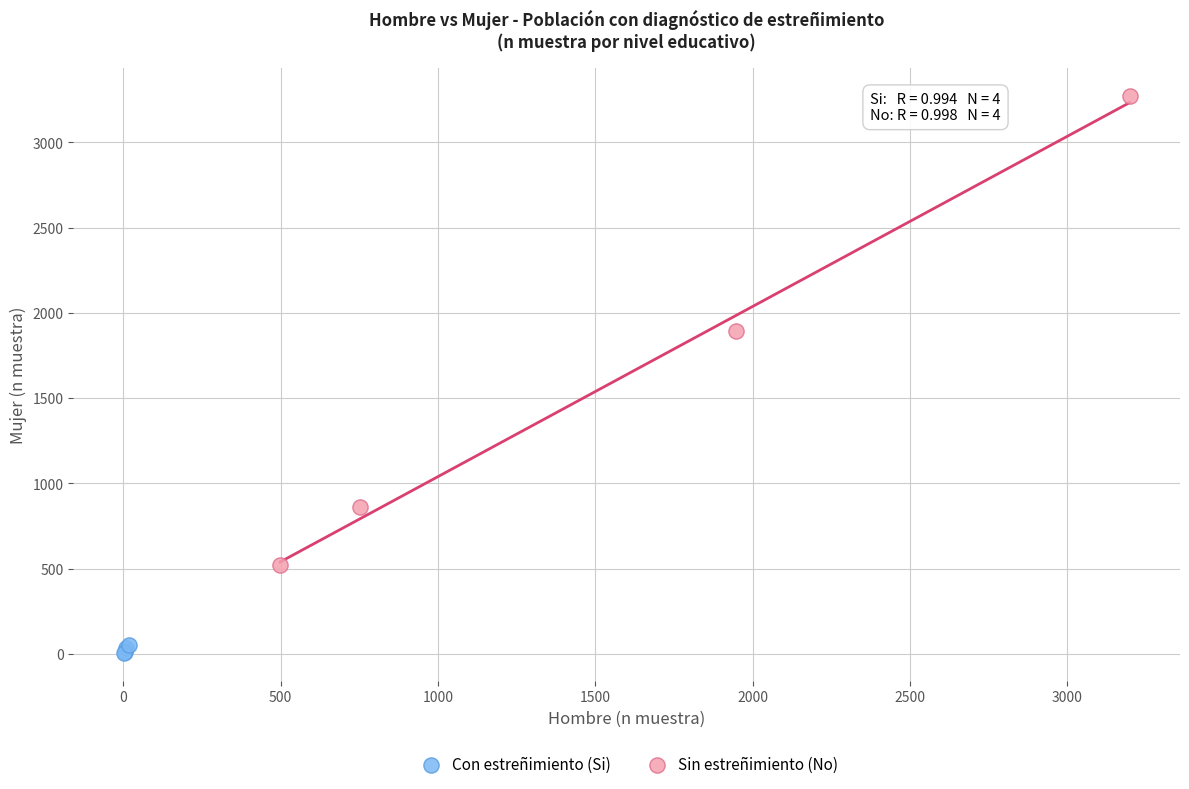

Which series contains the lowest Y value?

Con estreñimiento (Si)